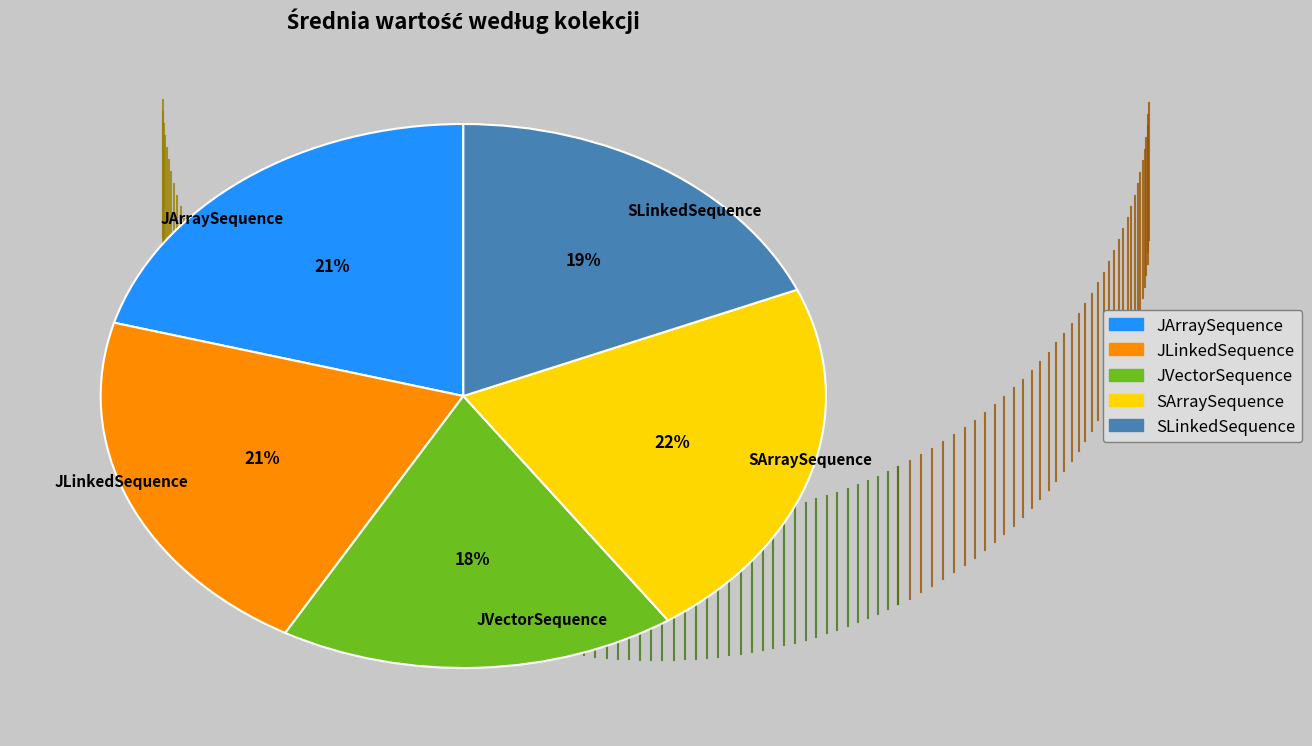

What percentage is the SArraySequence slice, to the nearest percent?

22%